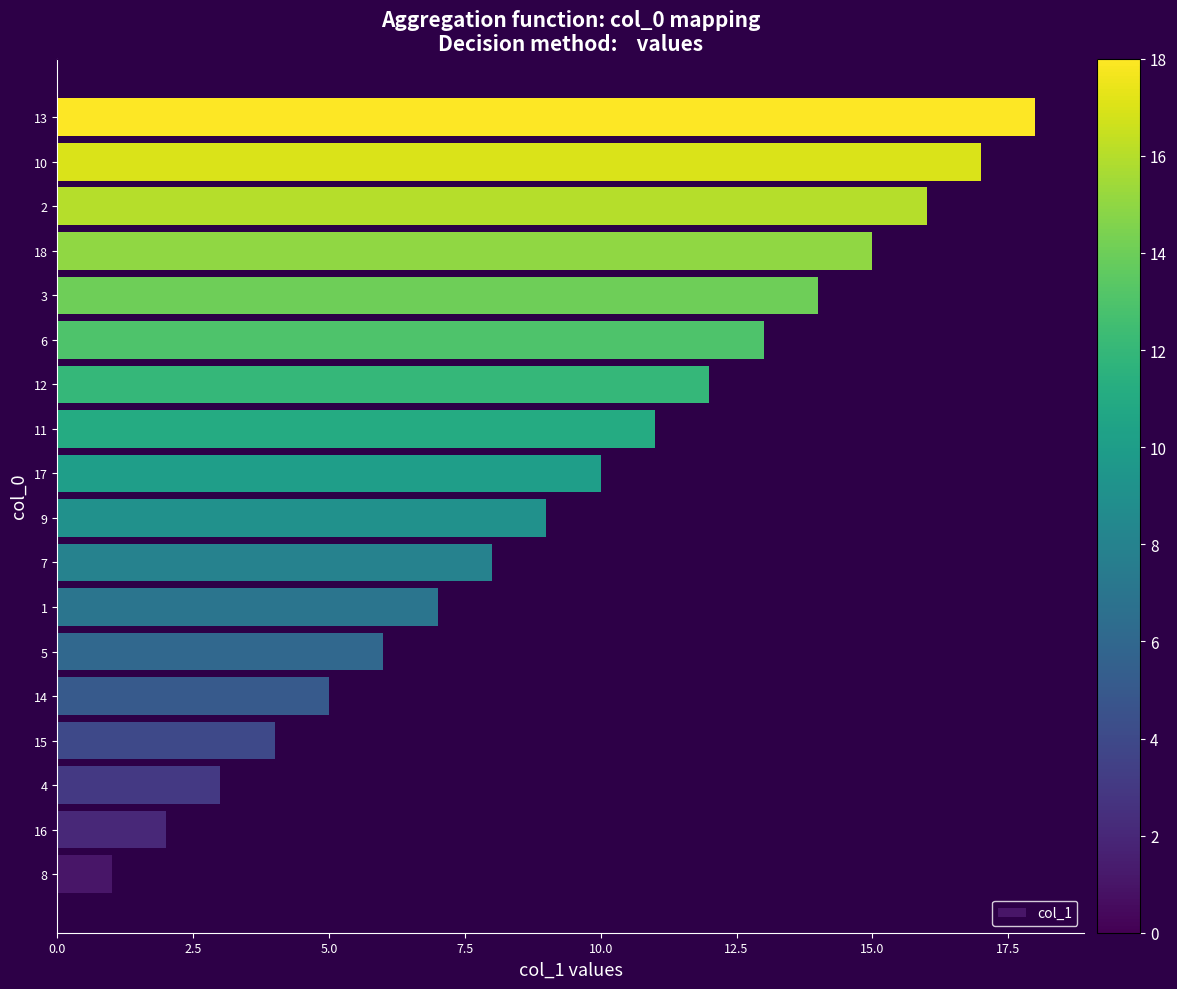

What is the maximum value shown in the chart?

18